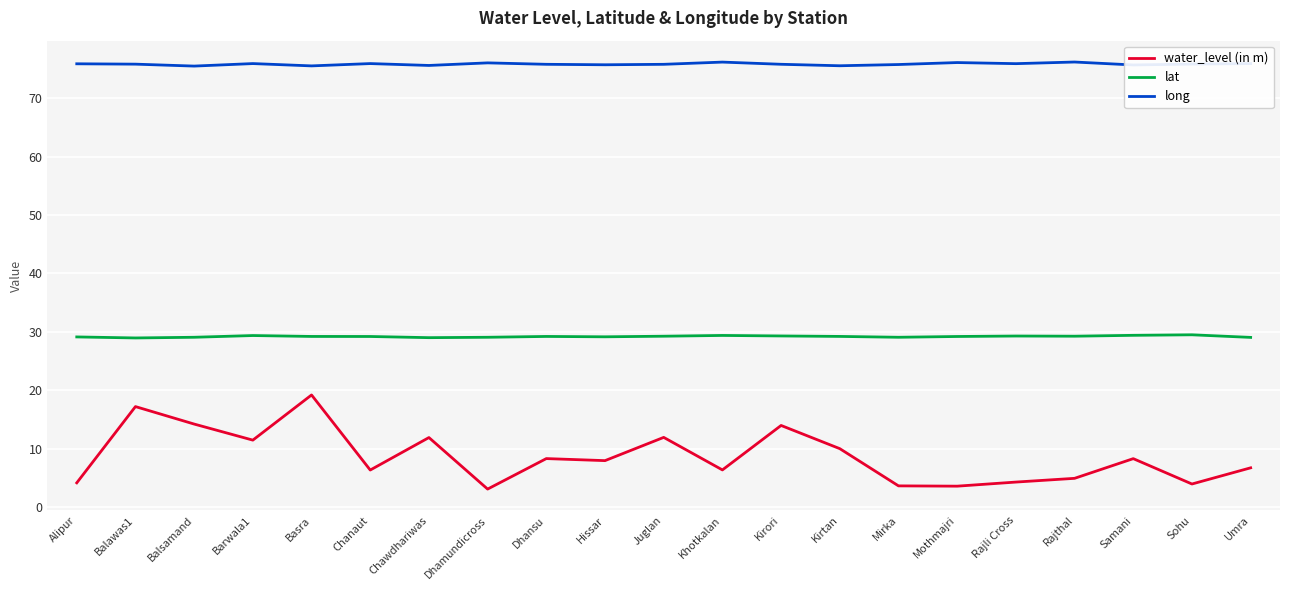

What position from the right is Hissar?

12